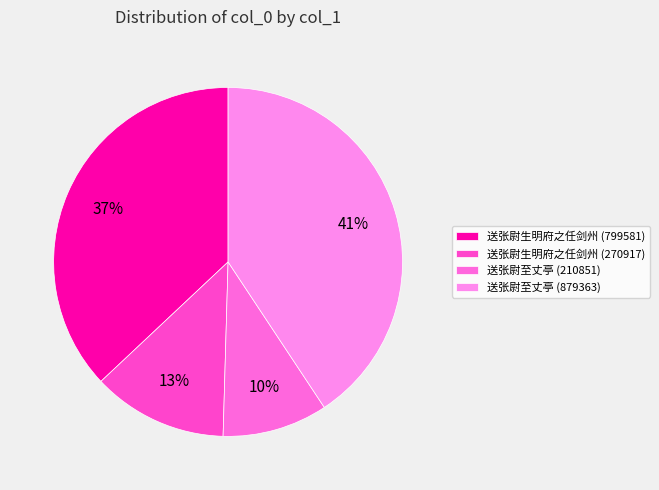

What percentage is the 送张尉至丈亭 (210851) slice, to the nearest percent?

10%